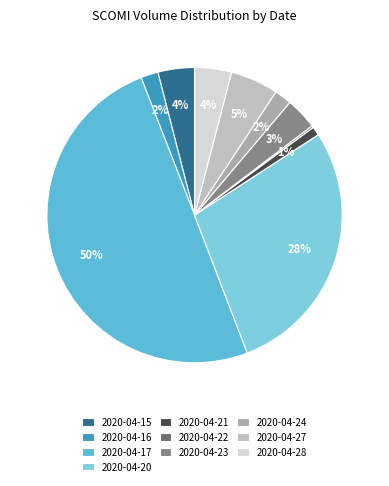

How many segments does this pie chart have?

10